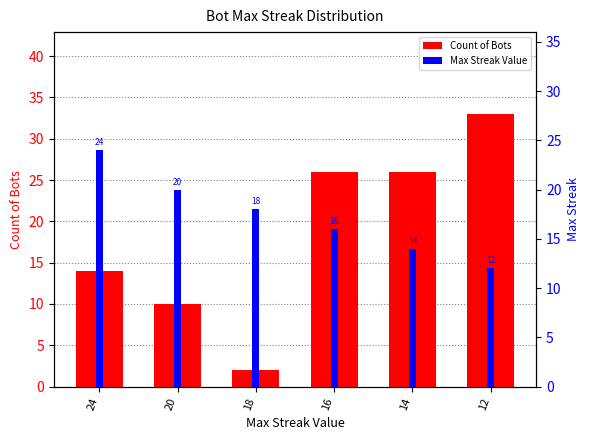

What are all the series names shown in the legend?

Count of Bots, Max Streak Value